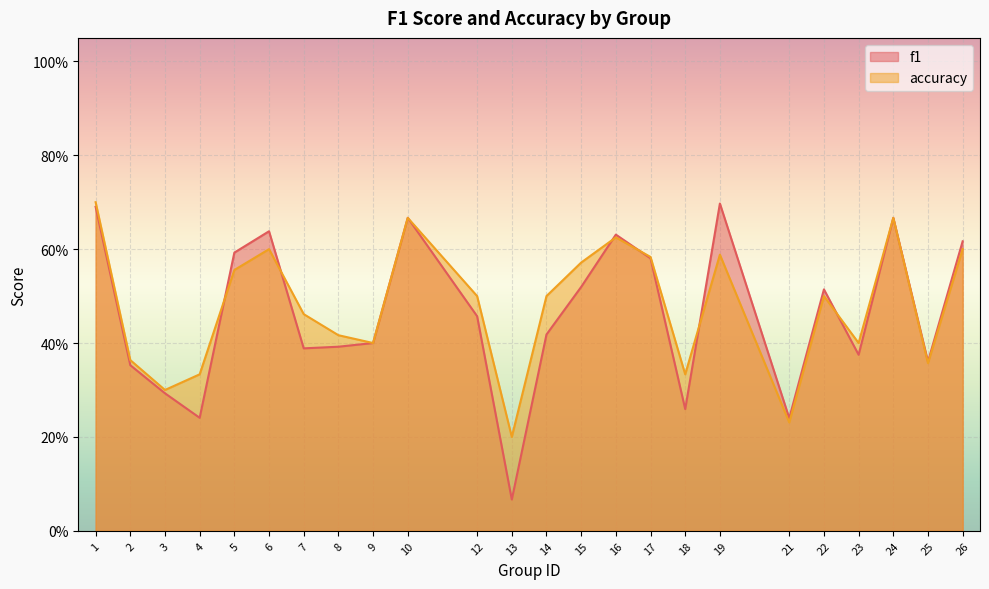

At which label does f1 reach its peak?

19